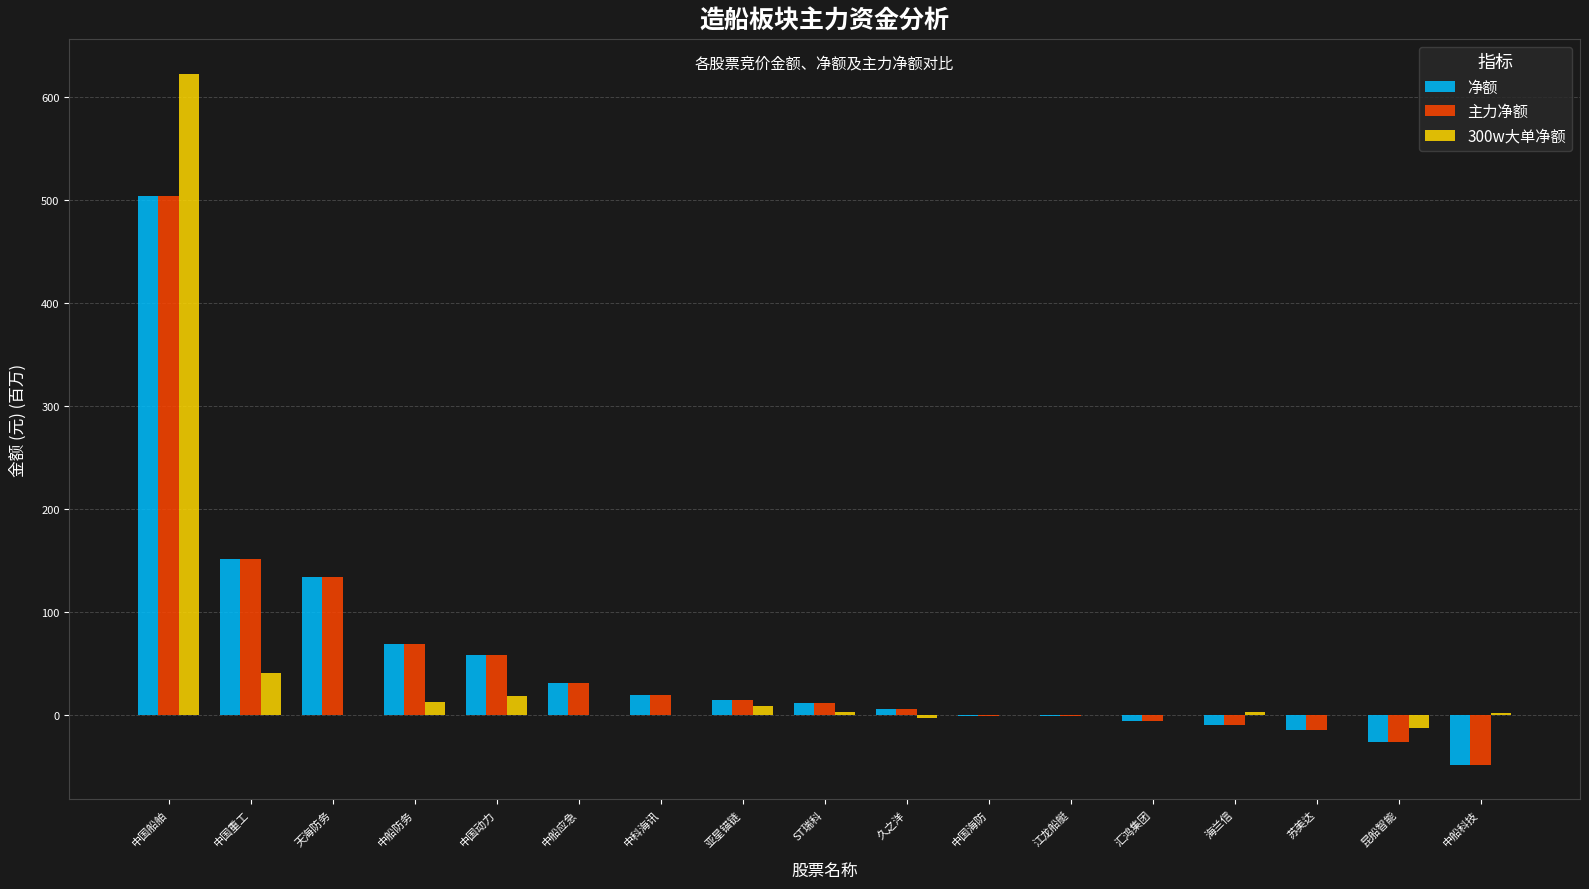

Which series has the largest range (max minus min)?

300w大单净额